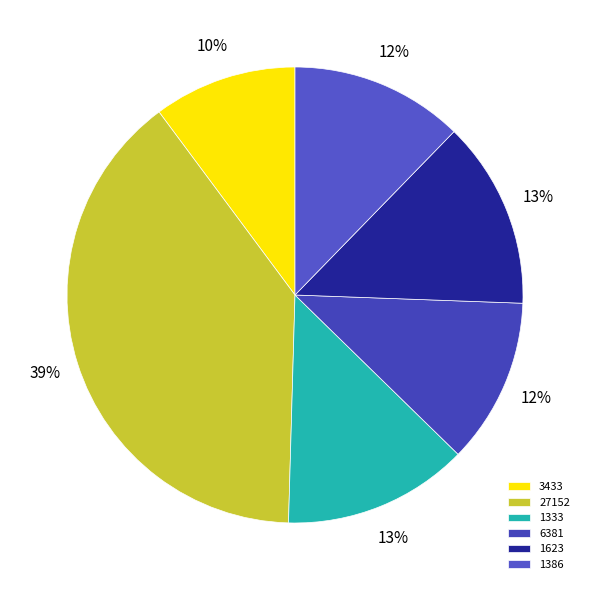

The 27152 slice represents 9% of the pie. True or false?

False